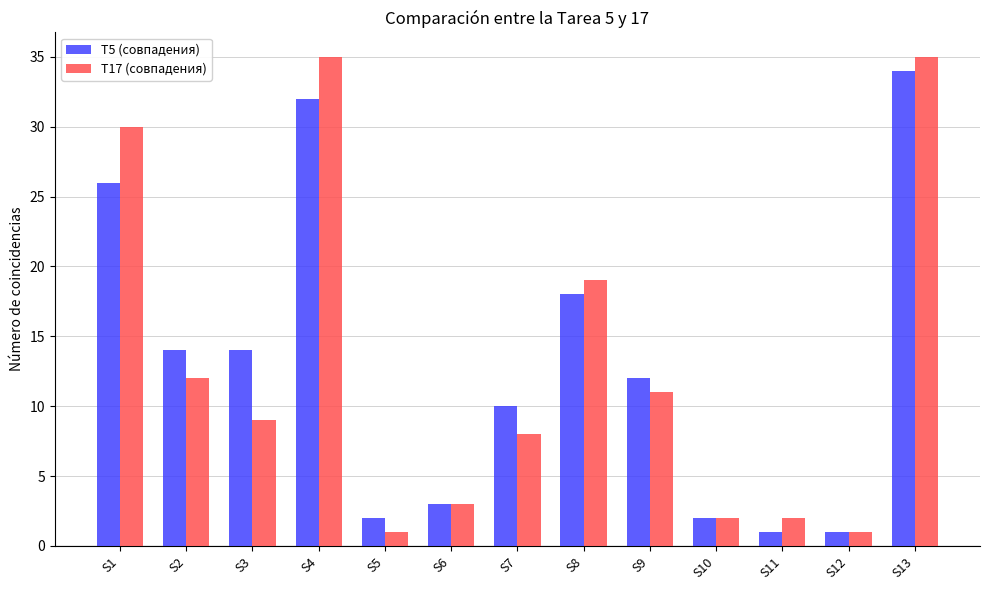

Rank the series by their maximum value, from lowest to highest.

T5 (совпадения), T17 (совпадения)